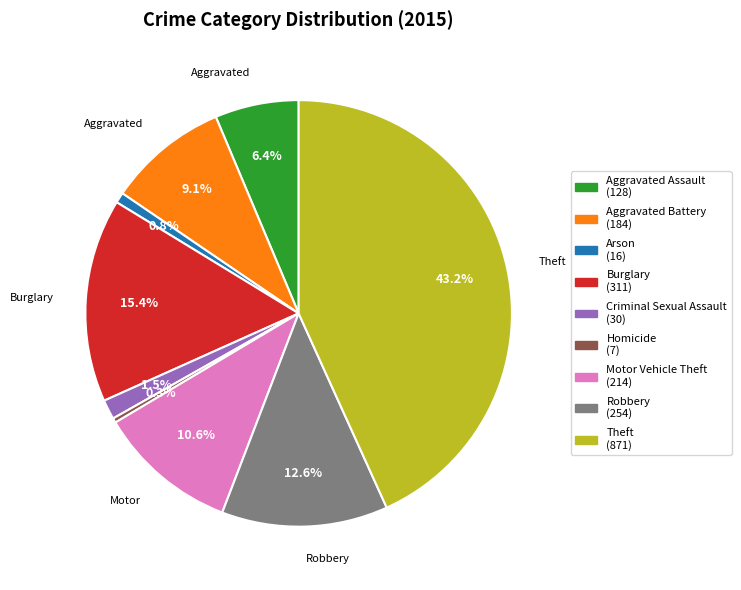

What percentage do Criminal Sexual Assault and Burglary together represent?

16.9%